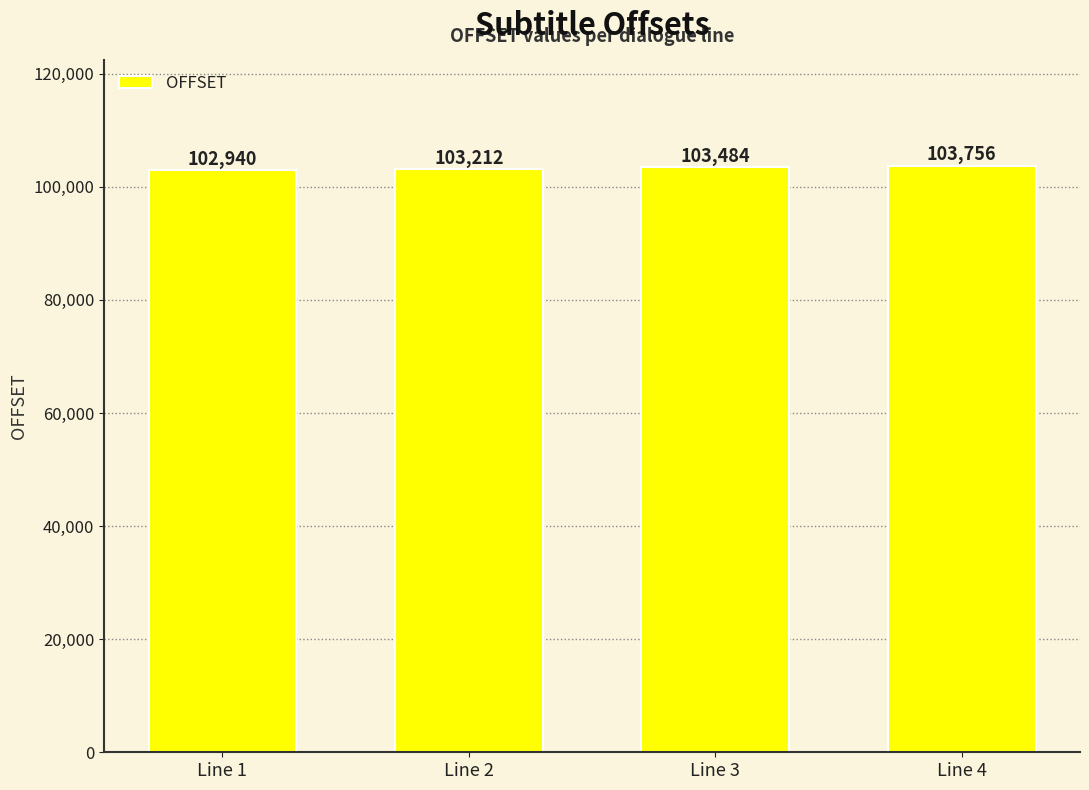

How many series are shown in this chart?

1